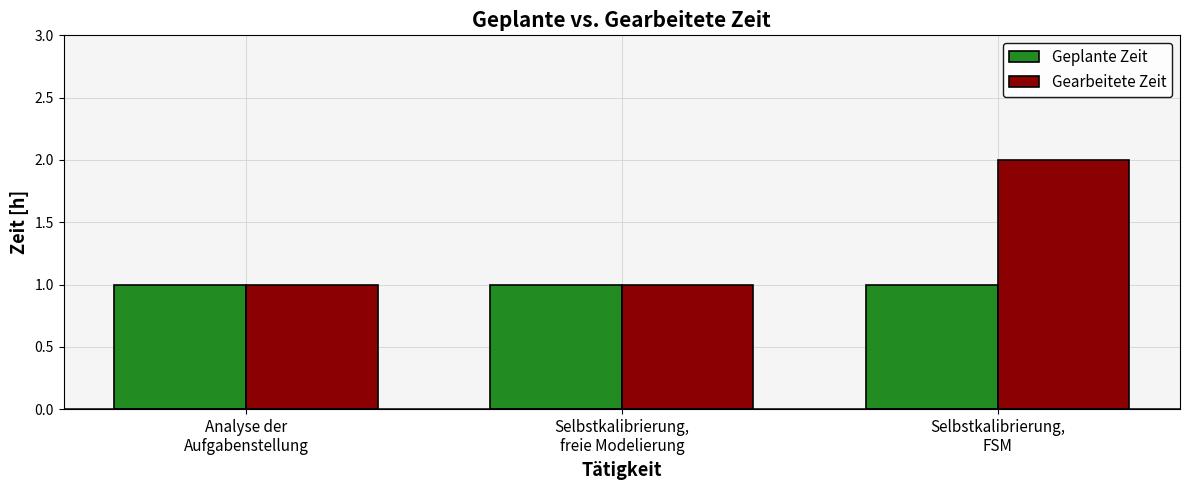

Which series has the largest range (max minus min)?

Gearbeitete Zeit